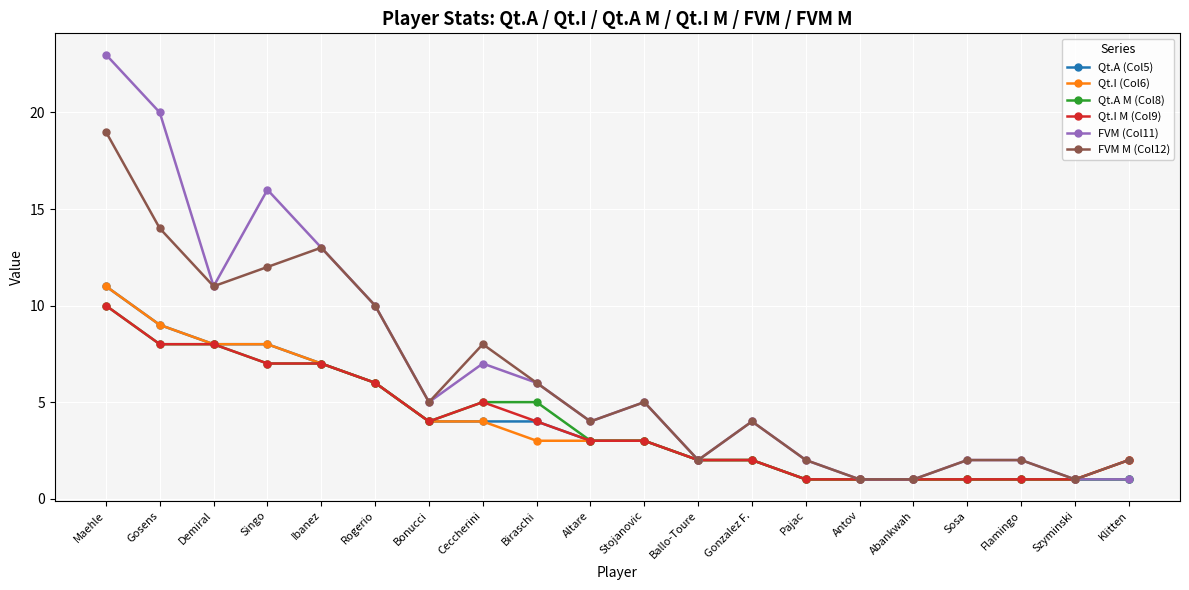

What is the sum of the FVM (Col11) values at Demiral and Maehle?

34